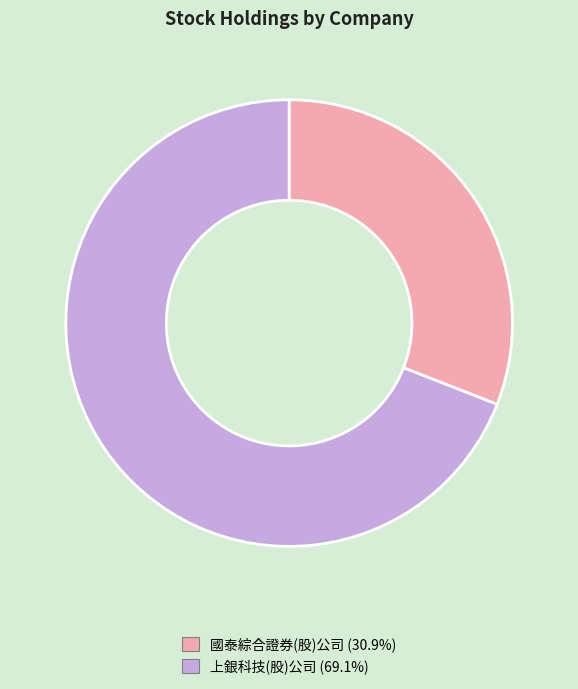

Count the number of slices in the pie.

2